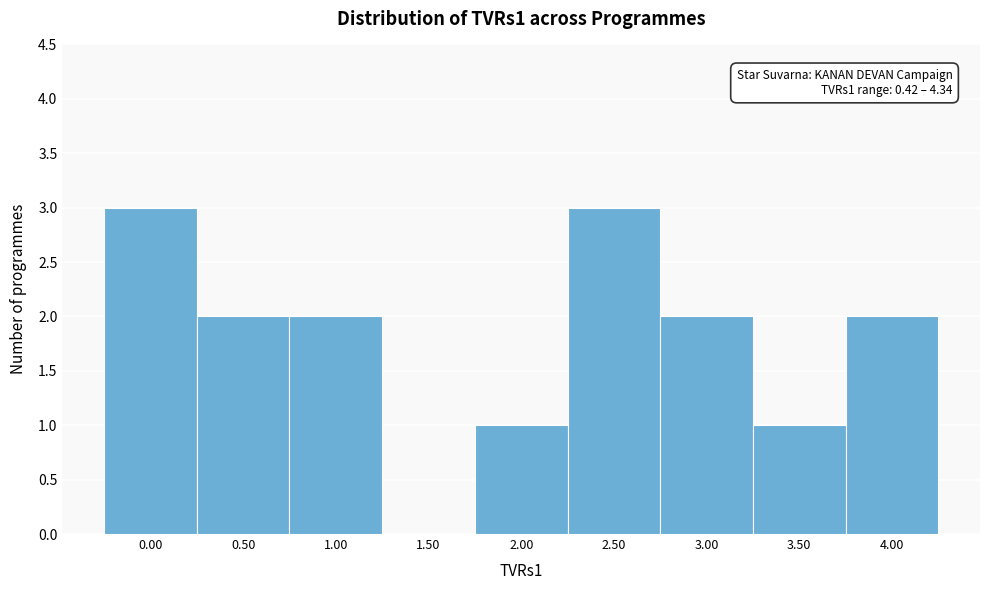

Reading left to right, extract all data points from this chart.

0.00=3	0.50=2	1.00=2	1.50=0	2.00=1	2.50=3	3.00=2	3.50=1	4.00=2